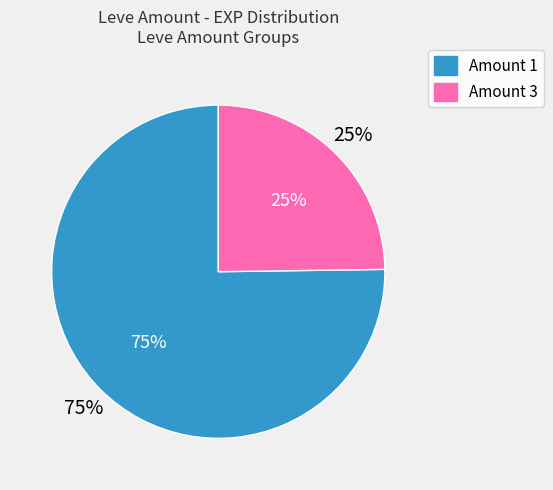

What is the largest slice in the pie chart?

1